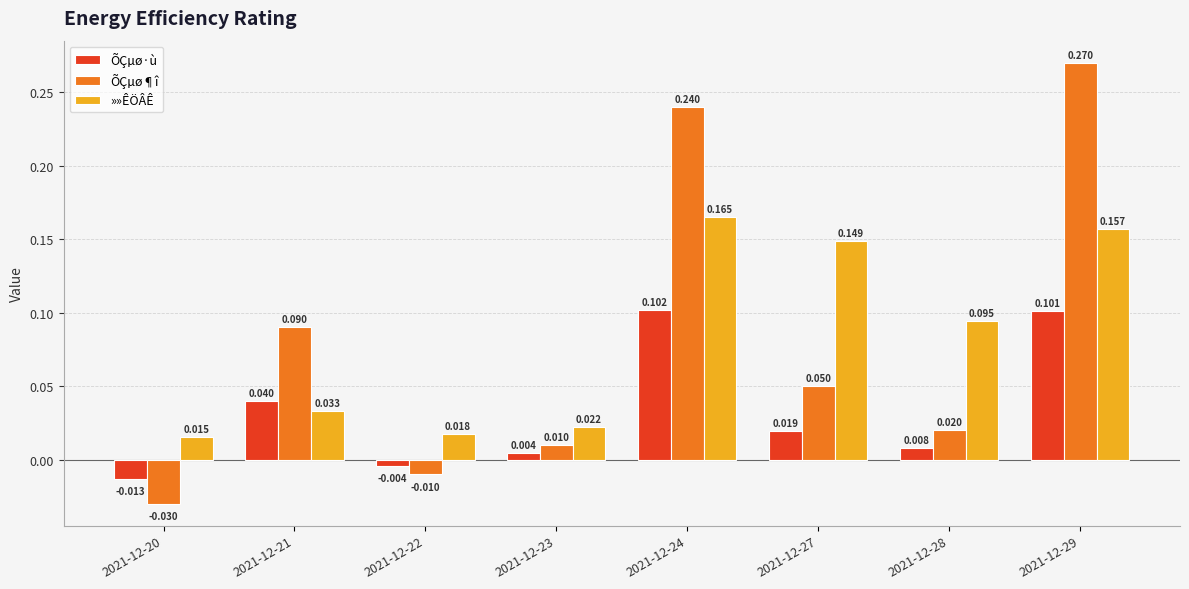

Is the value of ÕÇµø¶î at 2021-12-22 greater than the value of »»ÊÖÂÊ at 2021-12-27?

No